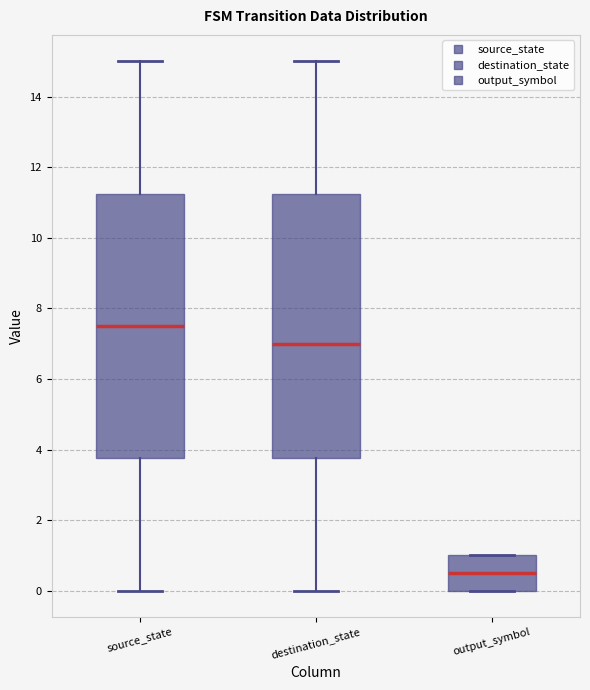

Reading left to right, read every box against the y-axis: the position of its median line, the range the box covers, and the ends of its whiskers. The values are not printed on the chart, so give them approximately, as read against the axis.

source_state: median 7.6, box 3.8 to 11.2, whiskers 0.0 to 15.0
destination_state: median 7.0, box 3.8 to 11.2, whiskers 0.0 to 15.0
output_symbol: median 0.6, box 0.0 to 1.0, whiskers 0.0 to 1.0